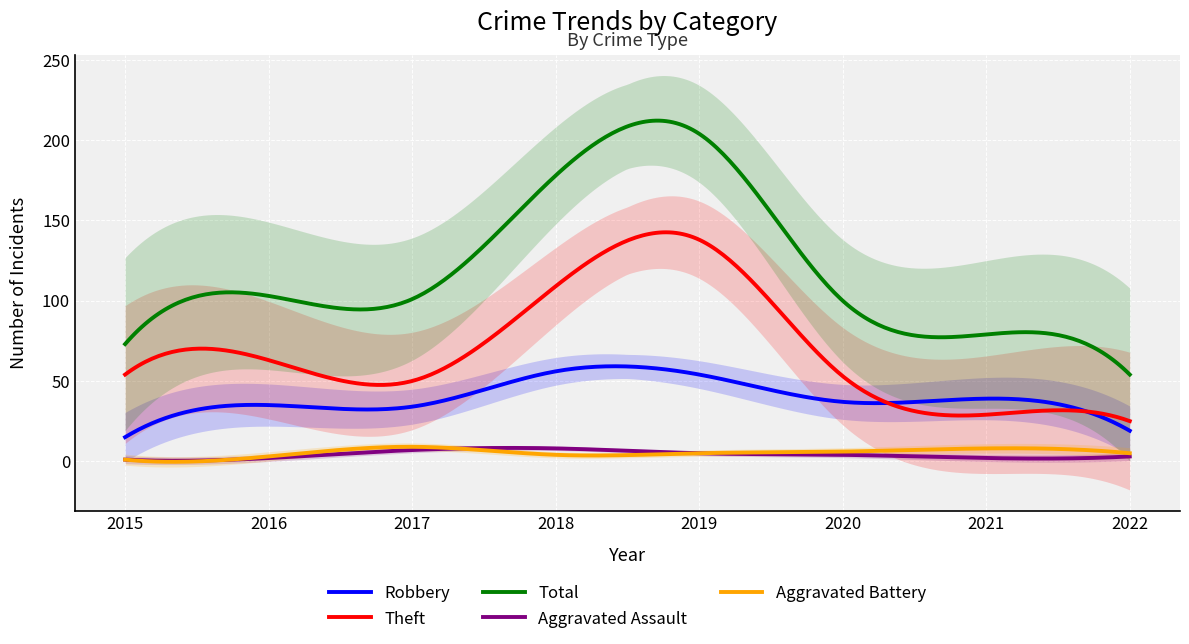

Which has a higher value, 2016 or 2021?

2021